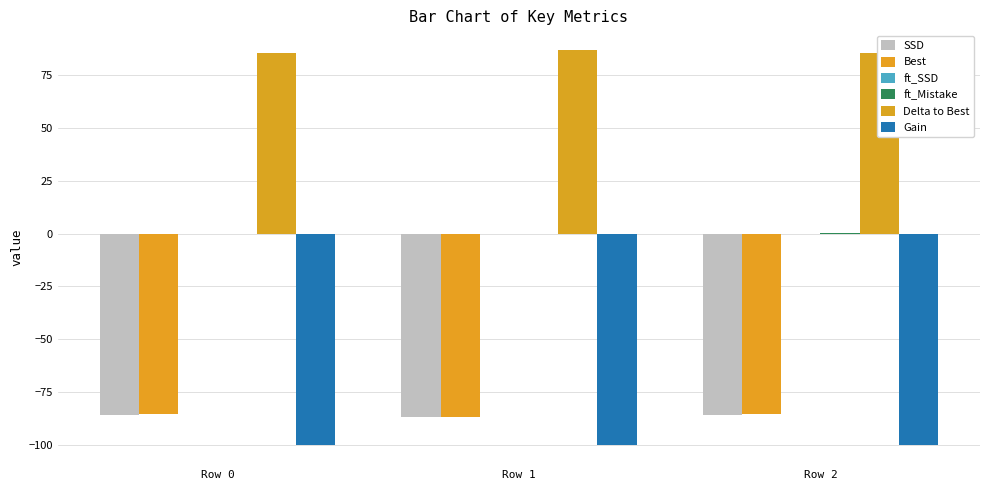

What is the approximate value of SSD at Row 1?

-86.9